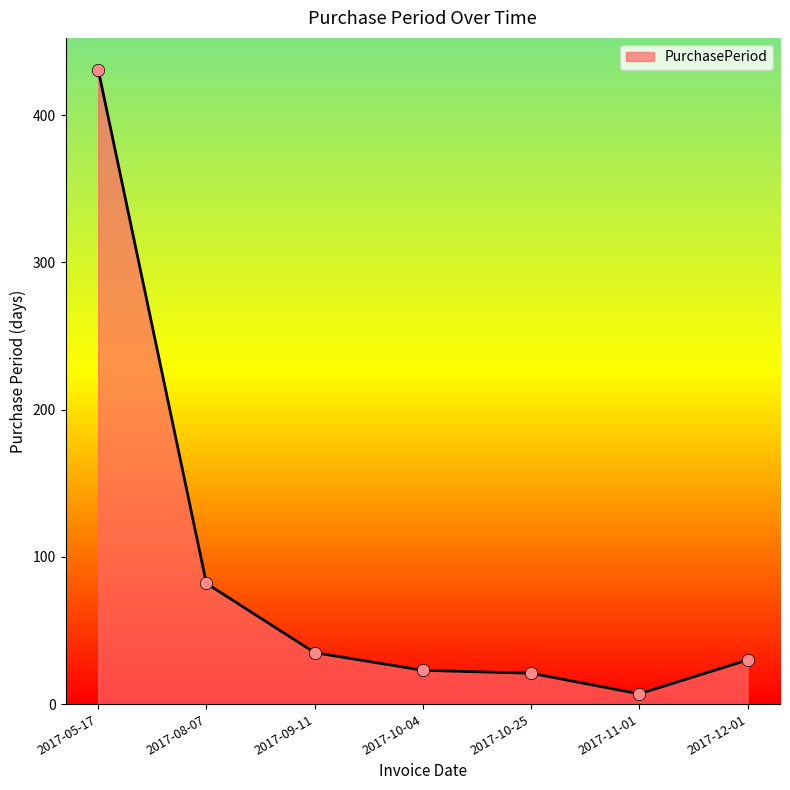

What is the change in value from 2017-08-07 to 2017-10-25?

-61